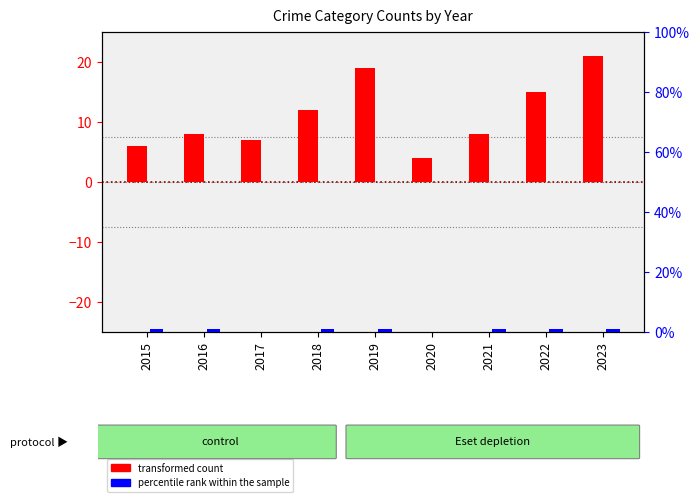

Reading left to right, what are all the values shown in this chart?

transformed count: 6	8	7	12	19	4	8	15	21
percentile rank within the sample: 1	1	0	1	1	0	1	1	1